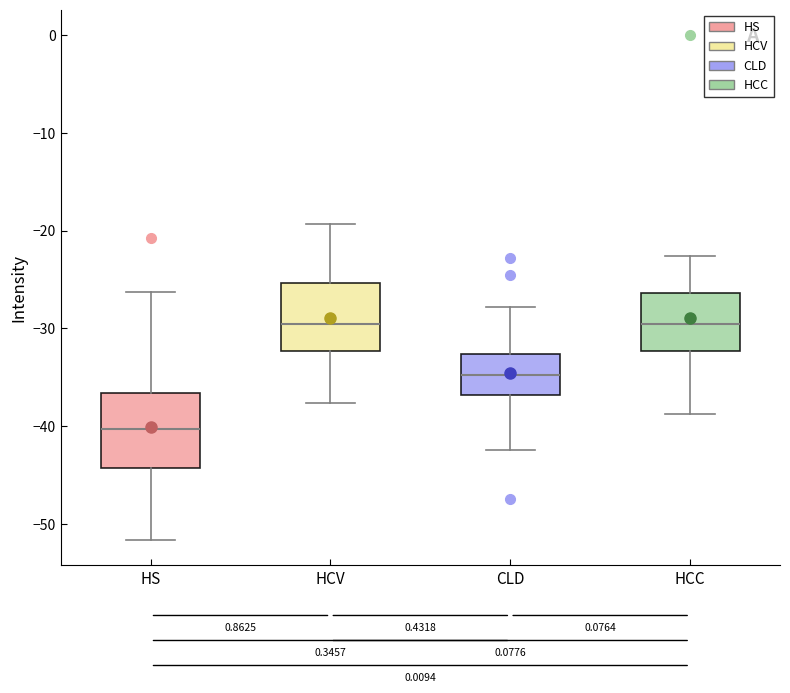

Reading left to right, read every box against the y-axis: the position of its median line, the range the box covers, and the ends of its whiskers. The values are not printed on the chart, so give them approximately, as read against the axis.

HS: median -40, box -44 to -37, whiskers -52 to -26
HCV: median -30, box -32 to -25, whiskers -38 to -19
CLD: median -35, box -37 to -33, whiskers -42 to -28
HCC: median -30, box -32 to -26, whiskers -39 to -23